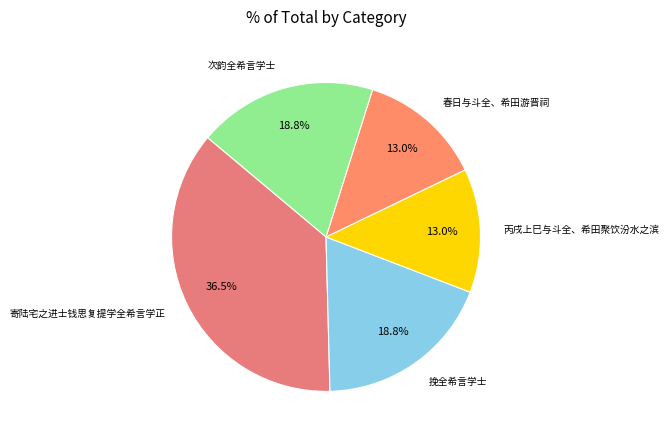

Is there any slice that represents more than half of the pie?

No